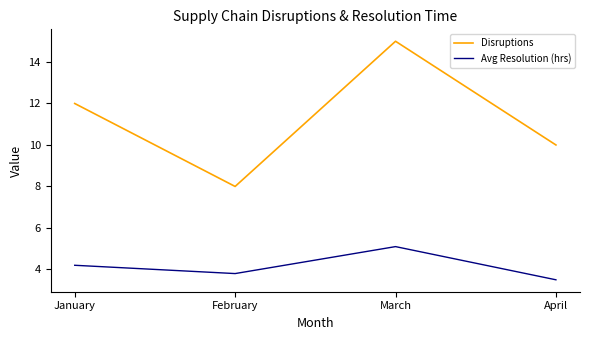

What are all the series names shown in the legend?

Disruptions, Avg Resolution (hrs)